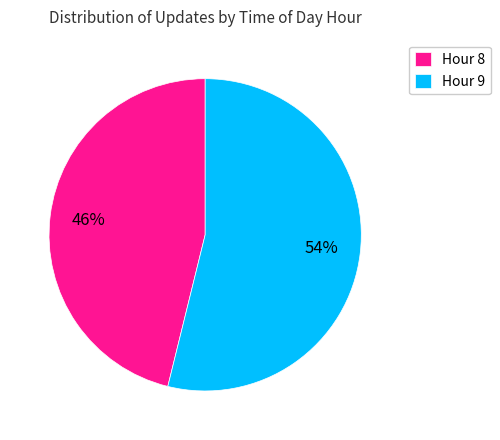

True or false: Hour 9 accounts for 68% of the total.

False